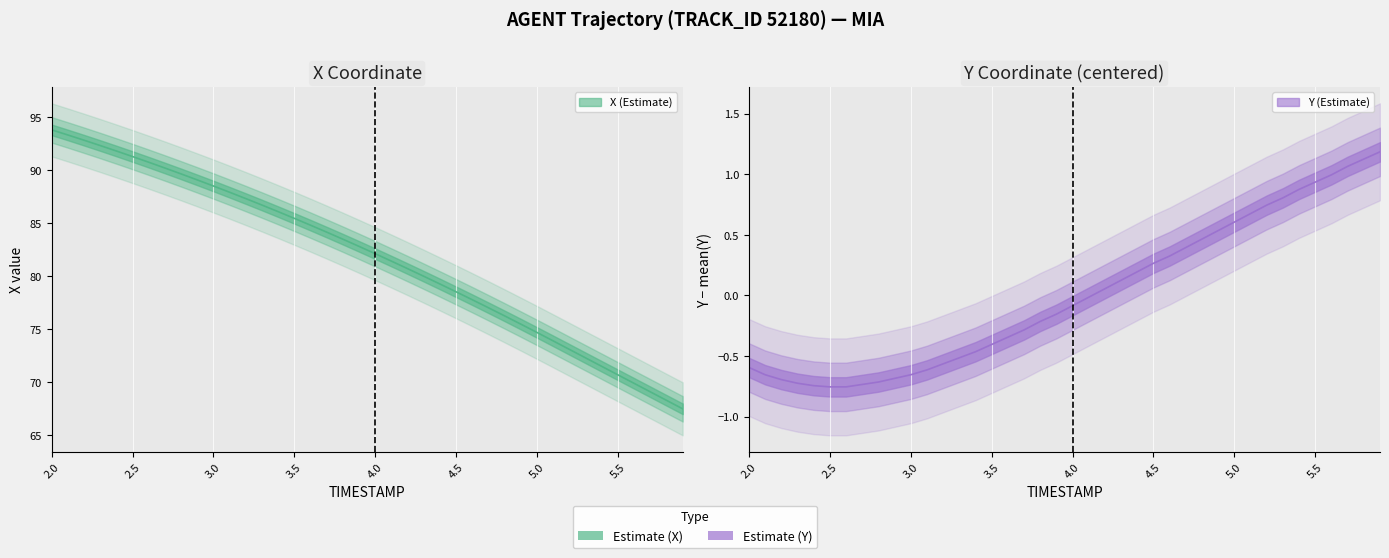

Where is Y nearest to the value 0?

4.1